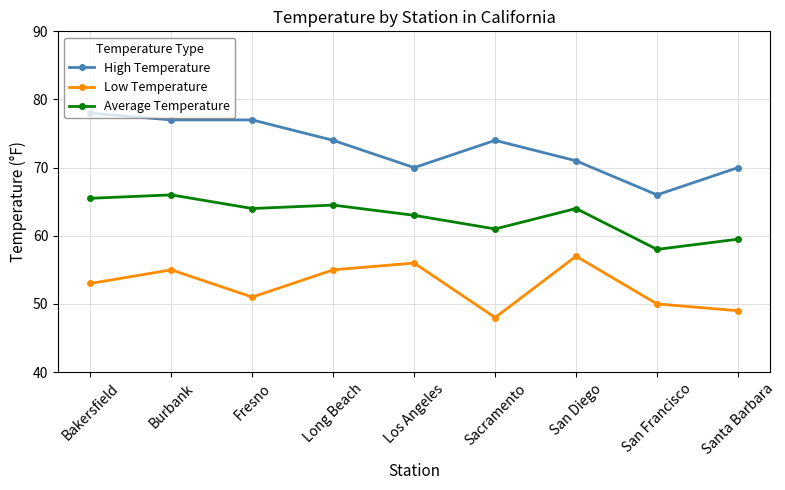

What is the difference between the maximum and minimum values in the High Temperature series?

12.0